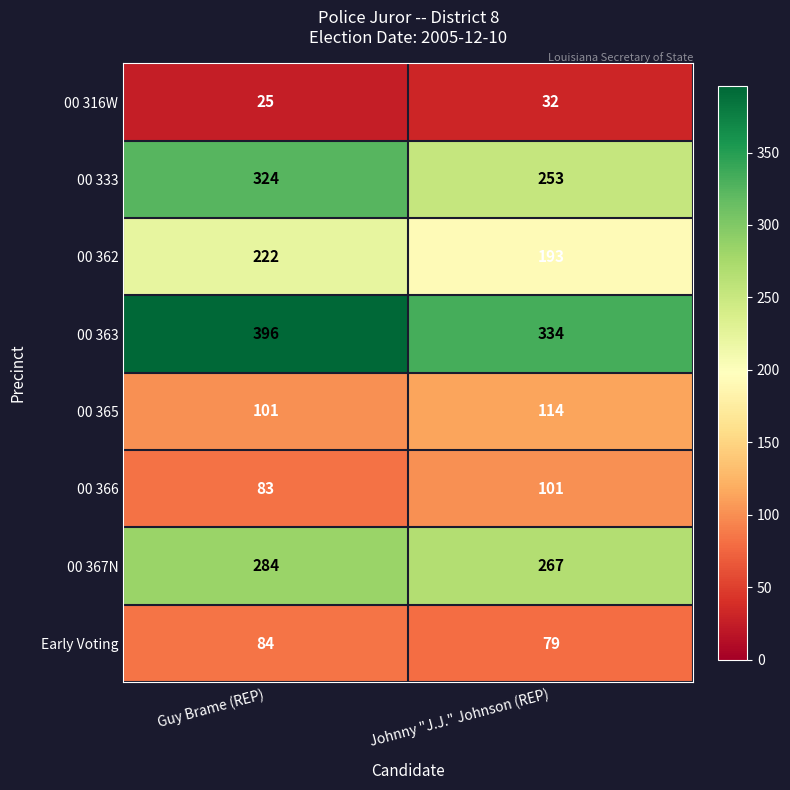

Reading left to right, transcribe all the data shown in this chart.

00 316W: Guy Brame (REP)=25	Johnny "J.J." Johnson (REP)=32
00 333: Guy Brame (REP)=324	Johnny "J.J." Johnson (REP)=253
00 362: Guy Brame (REP)=222	Johnny "J.J." Johnson (REP)=193
00 363: Guy Brame (REP)=396	Johnny "J.J." Johnson (REP)=334
00 365: Guy Brame (REP)=101	Johnny "J.J." Johnson (REP)=114
00 366: Guy Brame (REP)=83	Johnny "J.J." Johnson (REP)=101
00 367N: Guy Brame (REP)=284	Johnny "J.J." Johnson (REP)=267
Early Voting: Guy Brame (REP)=84	Johnny "J.J." Johnson (REP)=79